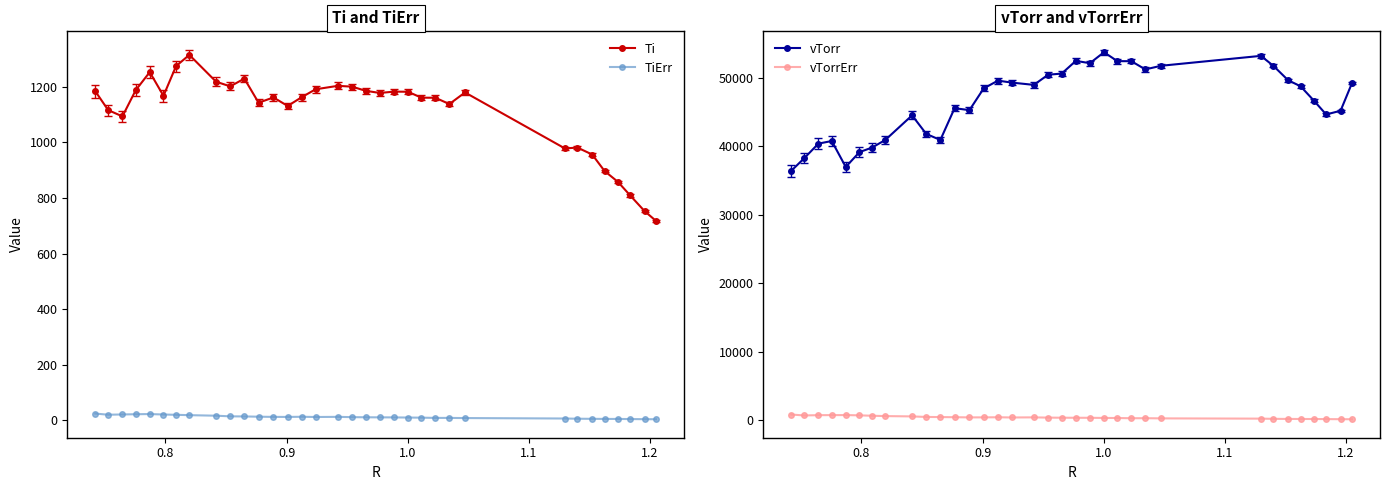

True or false: Ti and TiErr intersect in this chart.

False